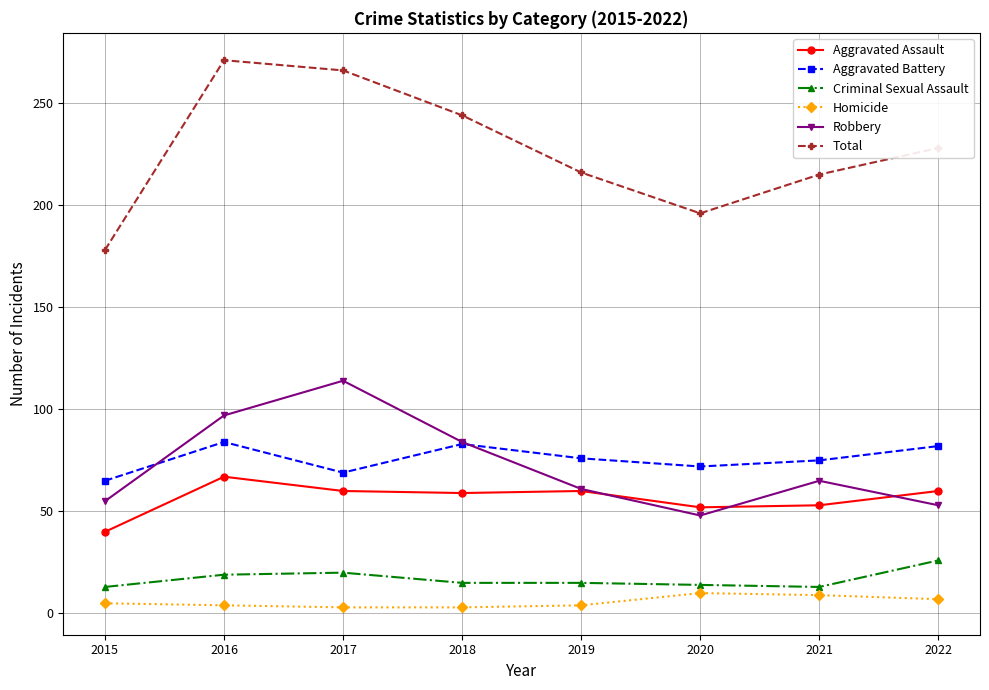

At how many categories does at least one series exceed 153?

8